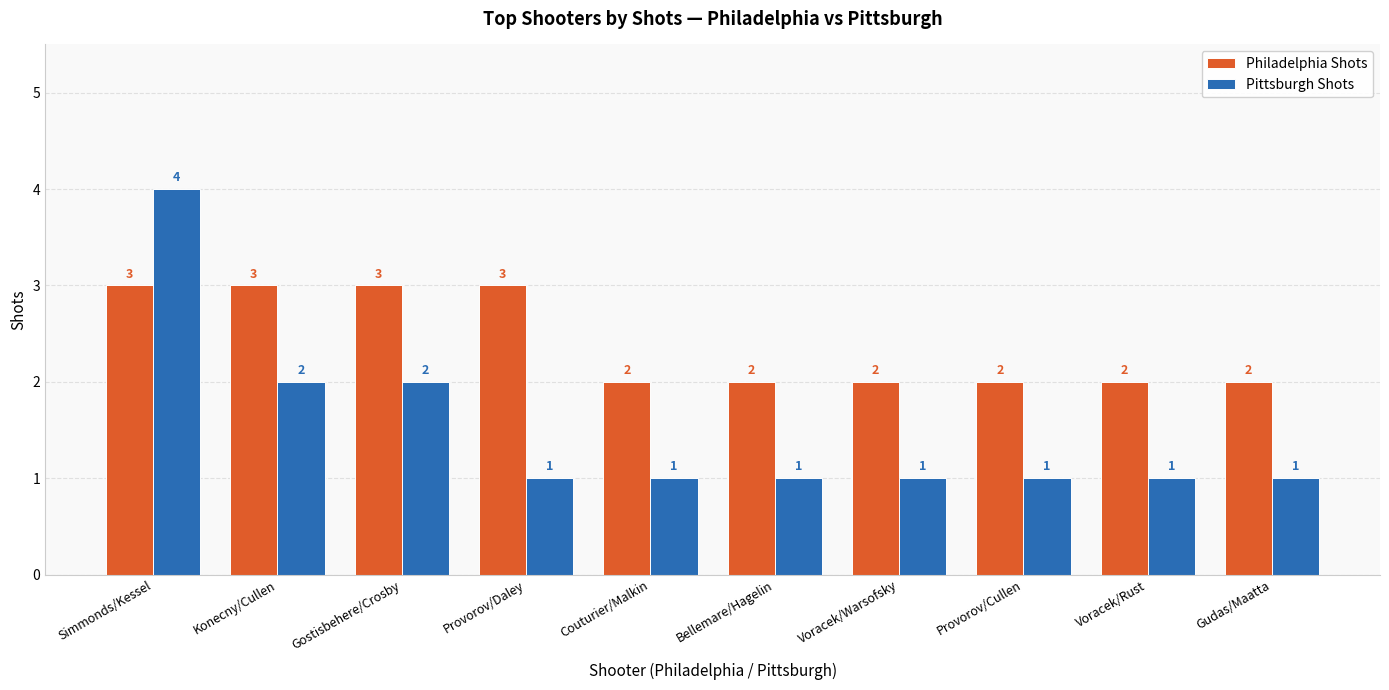

What is the difference between the highest and lowest values at Provorov/Daley?

2